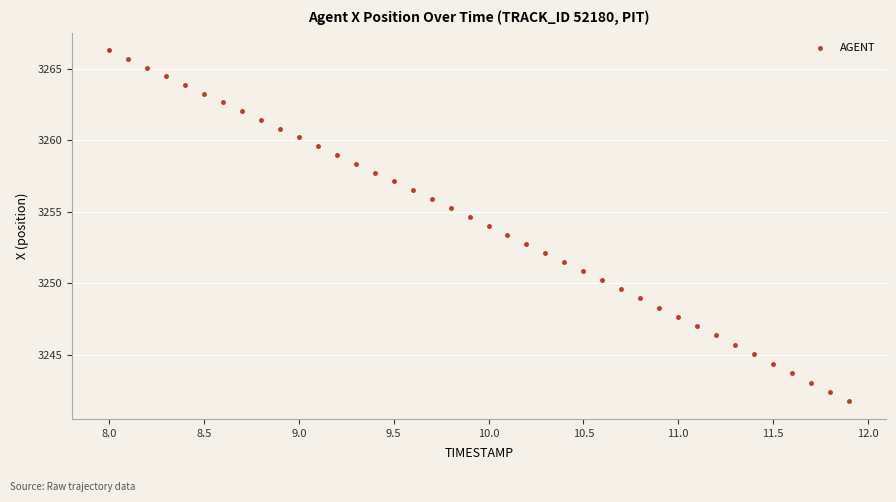

What is the range of X values (max minus min)?

3.9